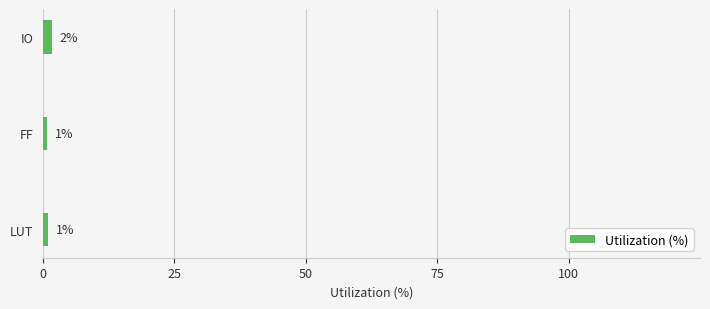

The value at LUT is 1.0. True or false?

True